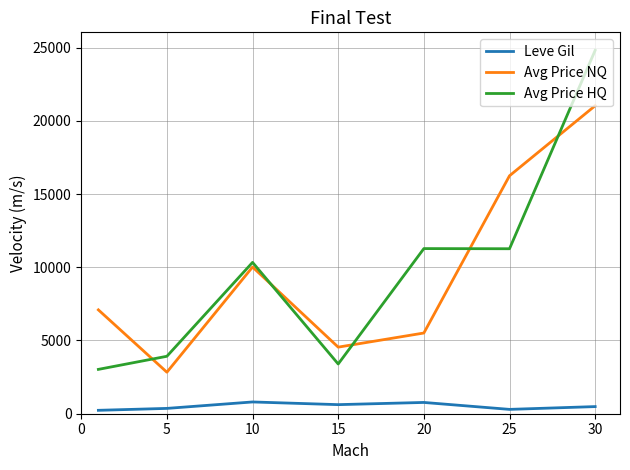

True or false: Leve Gil has more than 0 interior local peaks.

True